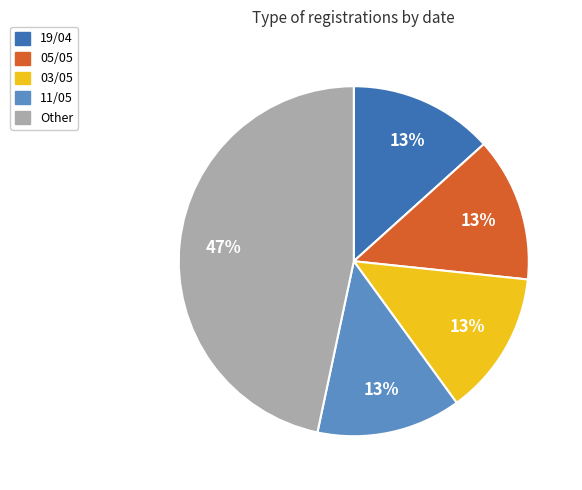

Count the number of slices in the pie.

5